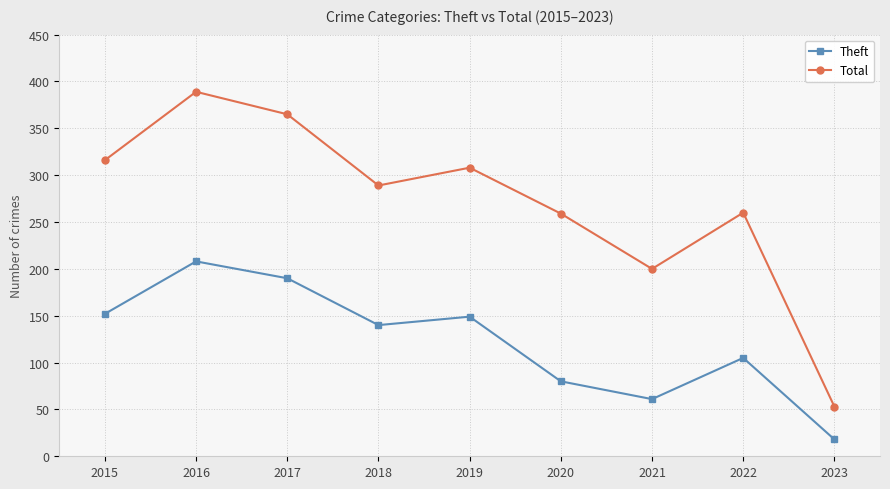

Which label corresponds to the largest value in the chart?

2016